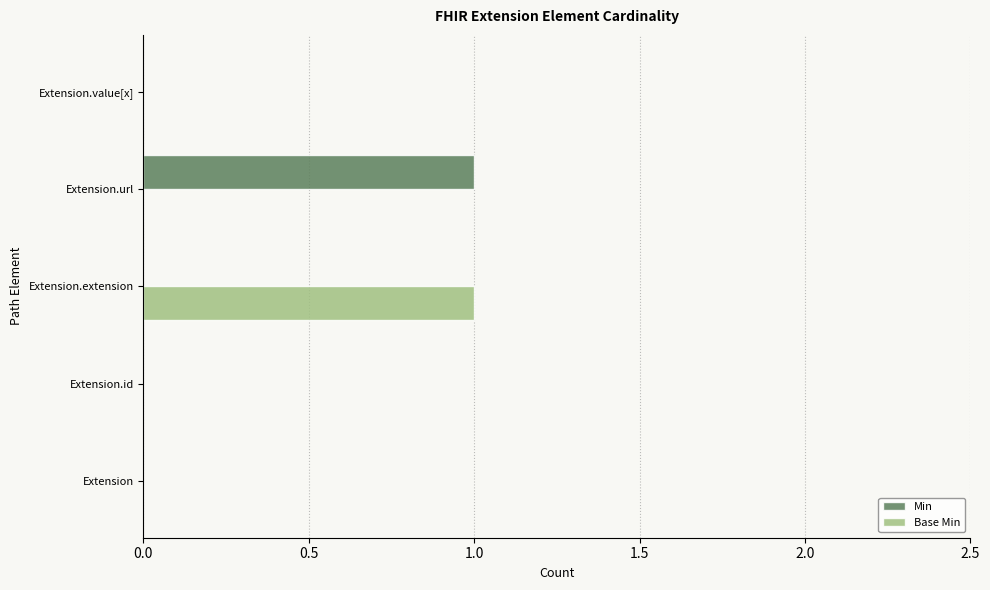

At which label does Min reach its peak?

Extension.url